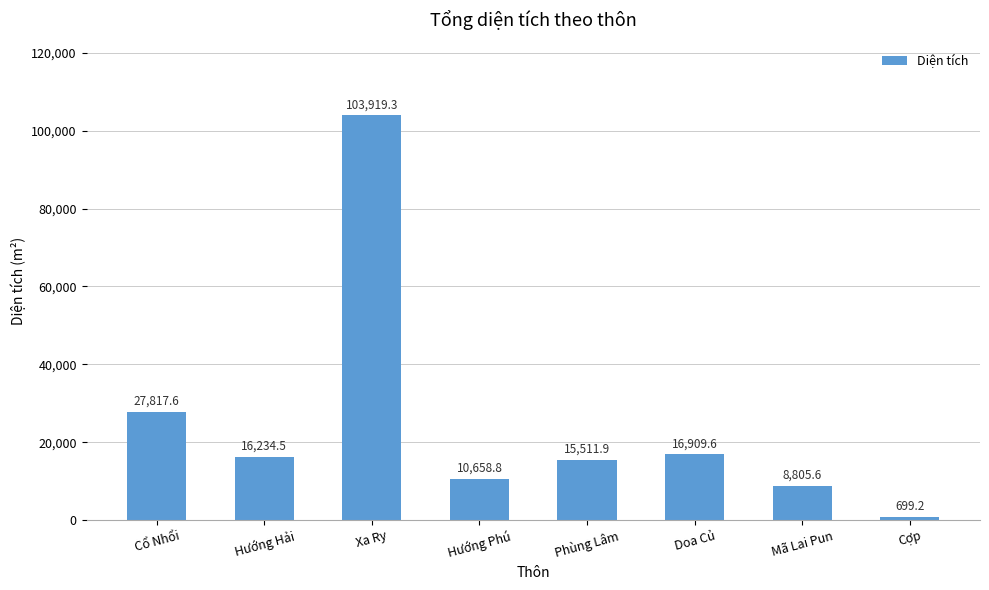

Which category has the highest value across all series?

Xa Ry